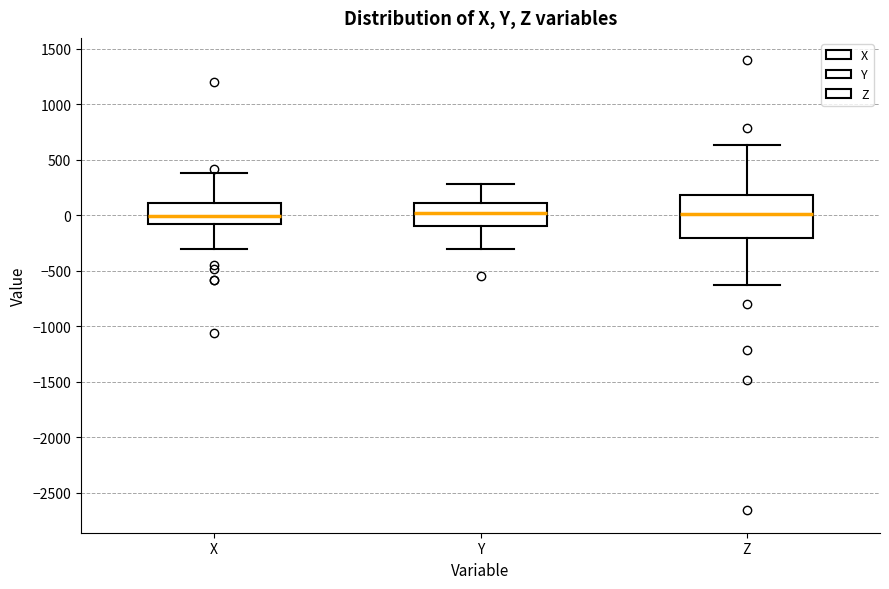

Where does the lower whisker of the box for Z end on the y-axis? The values are not printed on the chart, so give them approximately, as read against the axis.

-600